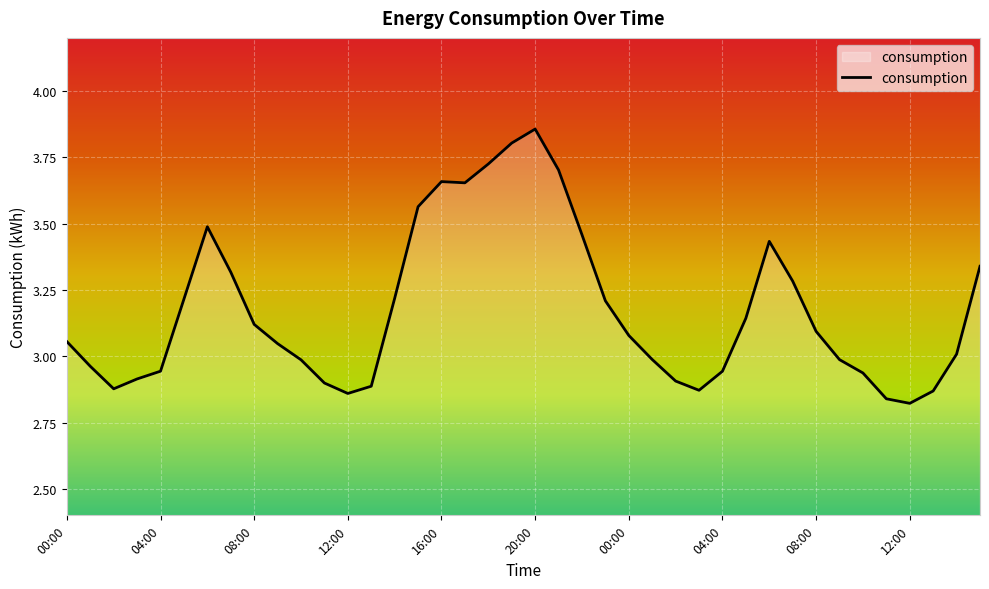

What is the difference between the maximum and minimum values?

1.0